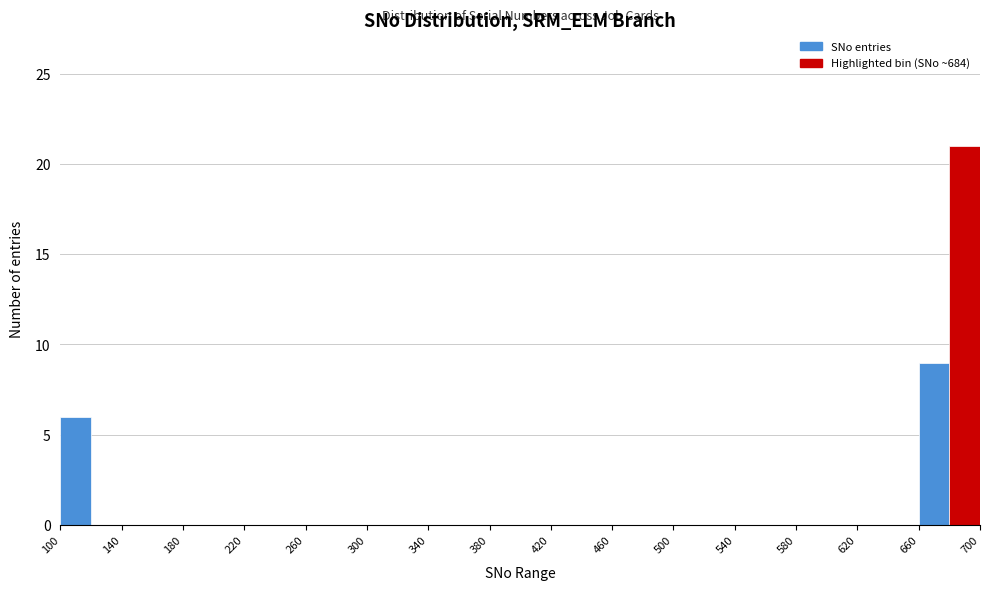

Reading left to right, list every bar in this chart as the range it spans on the x-axis followed by its height. The values are not printed on the chart, so give them approximately, as read against the axis.

100 to 120: 6
120 to 140: 0
140 to 160: 0
160 to 180: 0
180 to 200: 0
200 to 220: 0
220 to 240: 0
240 to 260: 0
260 to 280: 0
280 to 300: 0
300 to 320: 0
320 to 340: 0
340 to 360: 0
360 to 380: 0
380 to 400: 0
400 to 420: 0
420 to 440: 0
440 to 460: 0
460 to 480: 0
480 to 500: 0
500 to 520: 0
520 to 540: 0
540 to 560: 0
560 to 580: 0
580 to 600: 0
600 to 620: 0
620 to 640: 0
640 to 660: 0
660 to 680: 9
680 to 700: 21